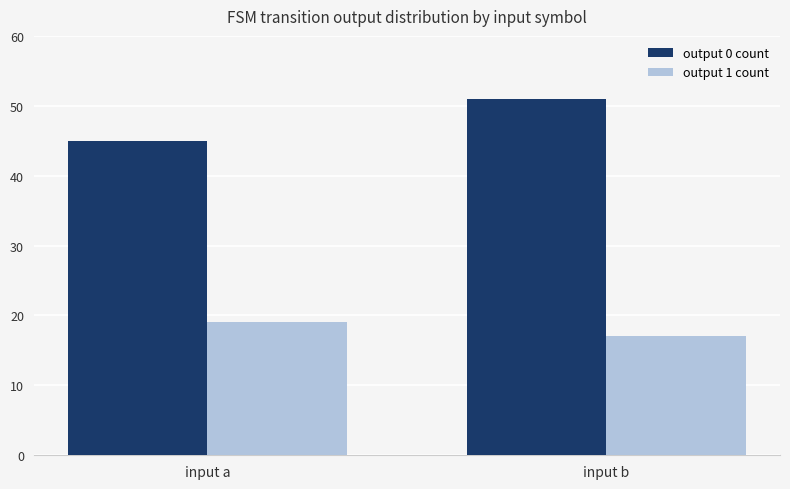

What is the minimum value for output 1 count?

17